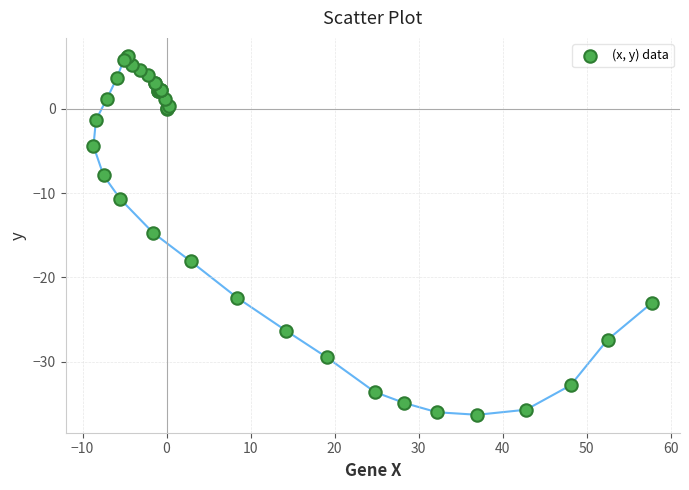

What Y value in the scatter plot is closest to -14?

-14.7